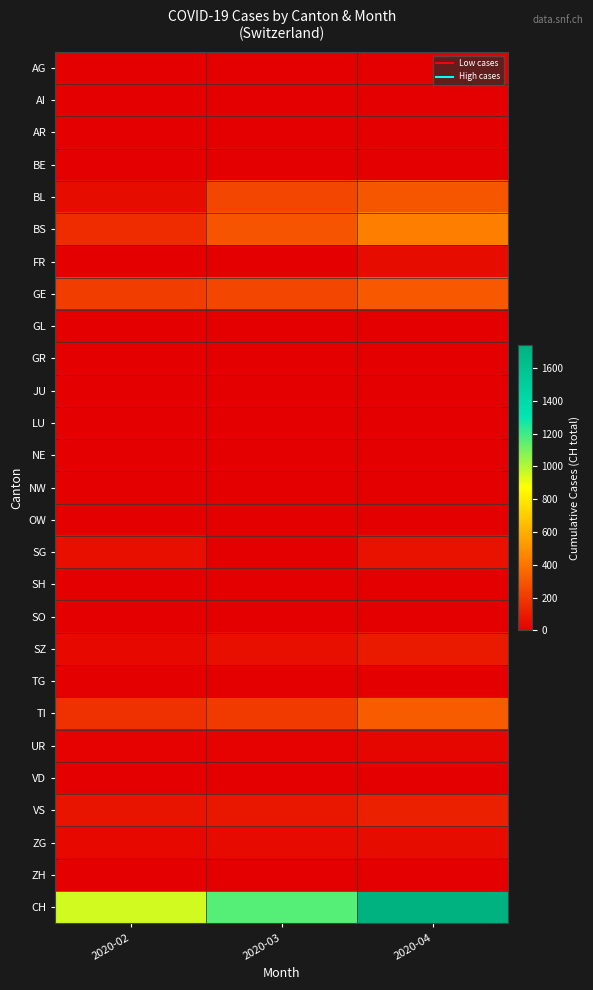

What is the total value across all series at 2020-04?

3481